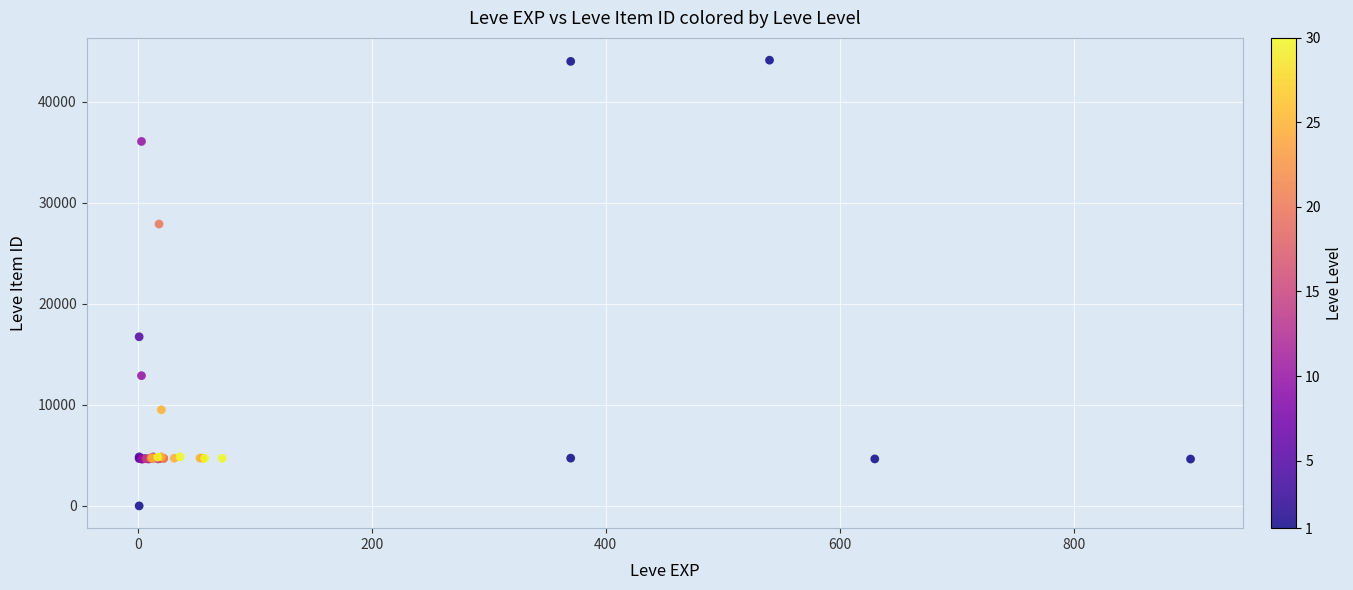

What Y value in the scatter plot is closest to 22050?

16734